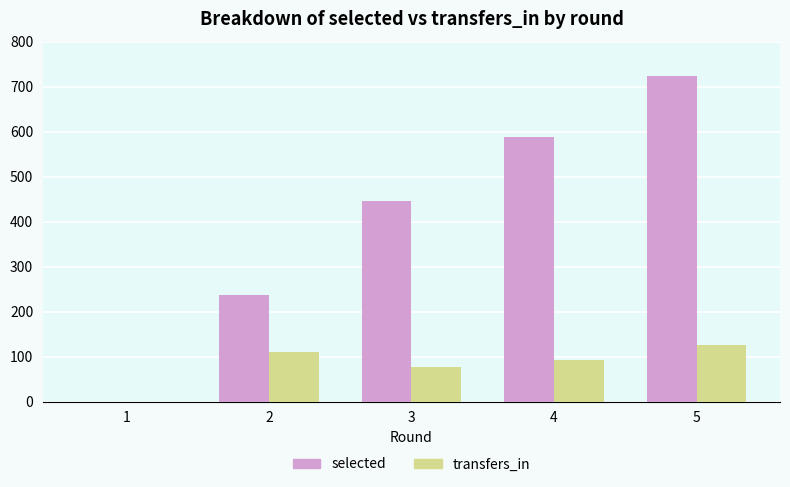

Reading right to left, list all the values displayed in this chart.

selected: 5=723	4=588	3=445	2=238	1=0
transfers_in: 5=125	4=93	3=77	2=110	1=0